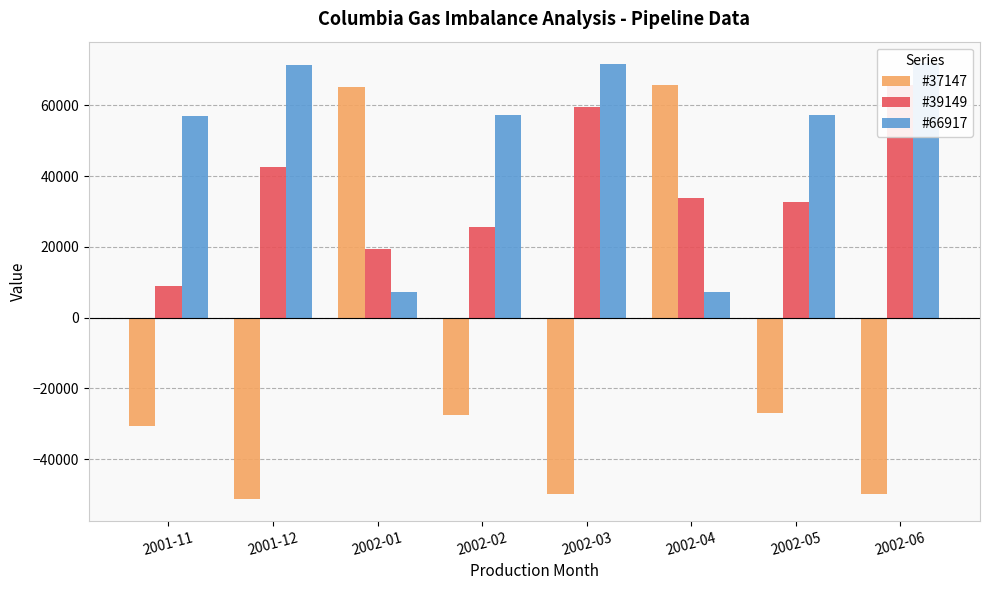

Rank the series at 2002-02 from lowest to highest value.

#37147, #39149, #66917